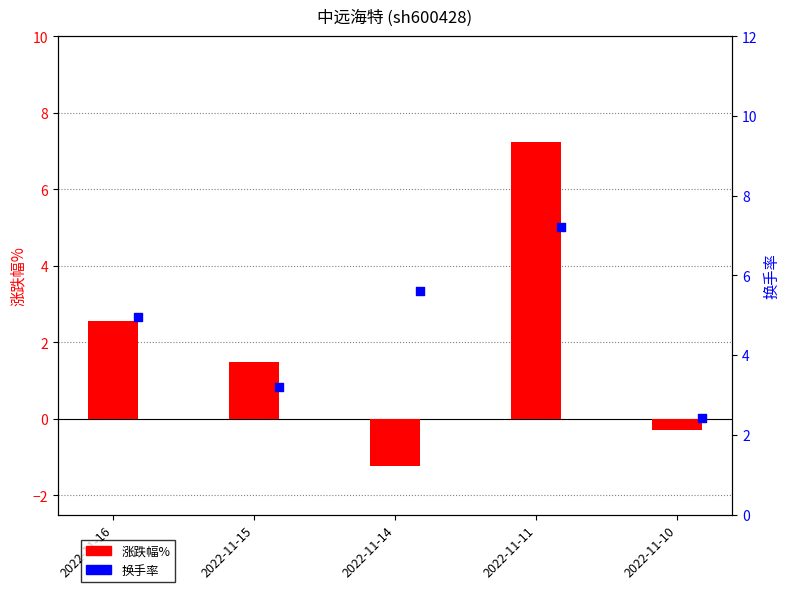

Which series reaches the minimum Y coordinate?

涨跌幅%